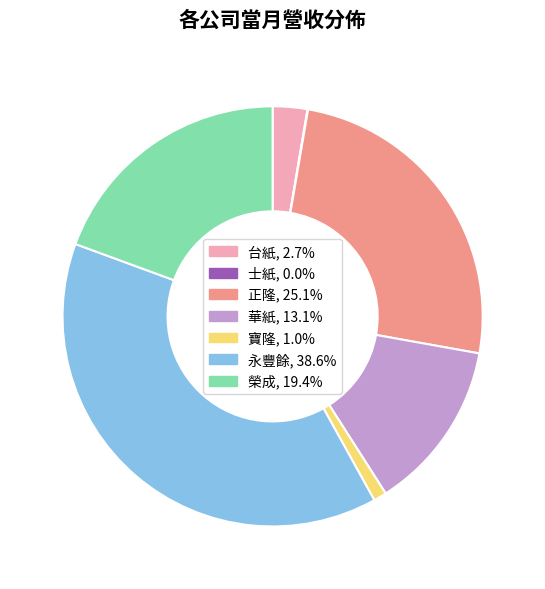

Which category has the biggest portion of the pie?

永豐餘